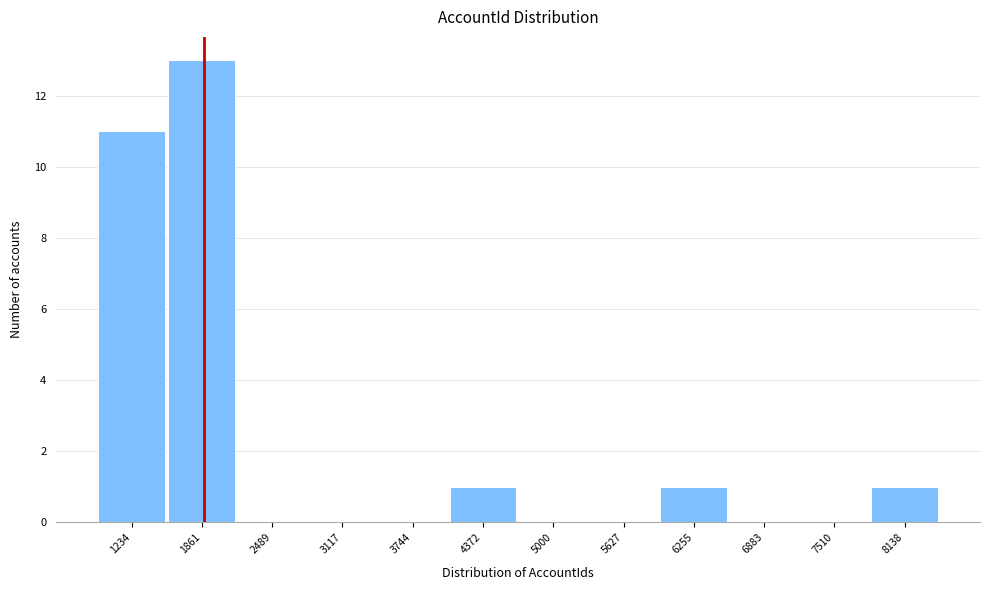

Reading right to left, what are all the values shown in this chart?

8138=1	7510=0	6883=0	6255=1	5627=0	5000=0	4372=1	3744=0	3117=0	2489=0	1861=13	1234=11